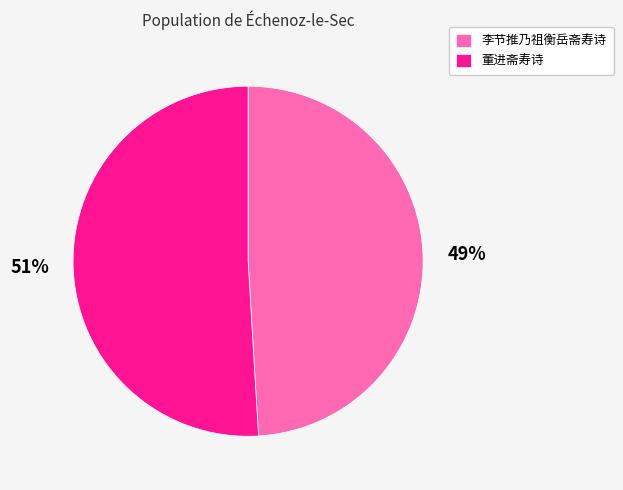

To the nearest percent, what percentage of the pie is 董进斋寿诗?

51%